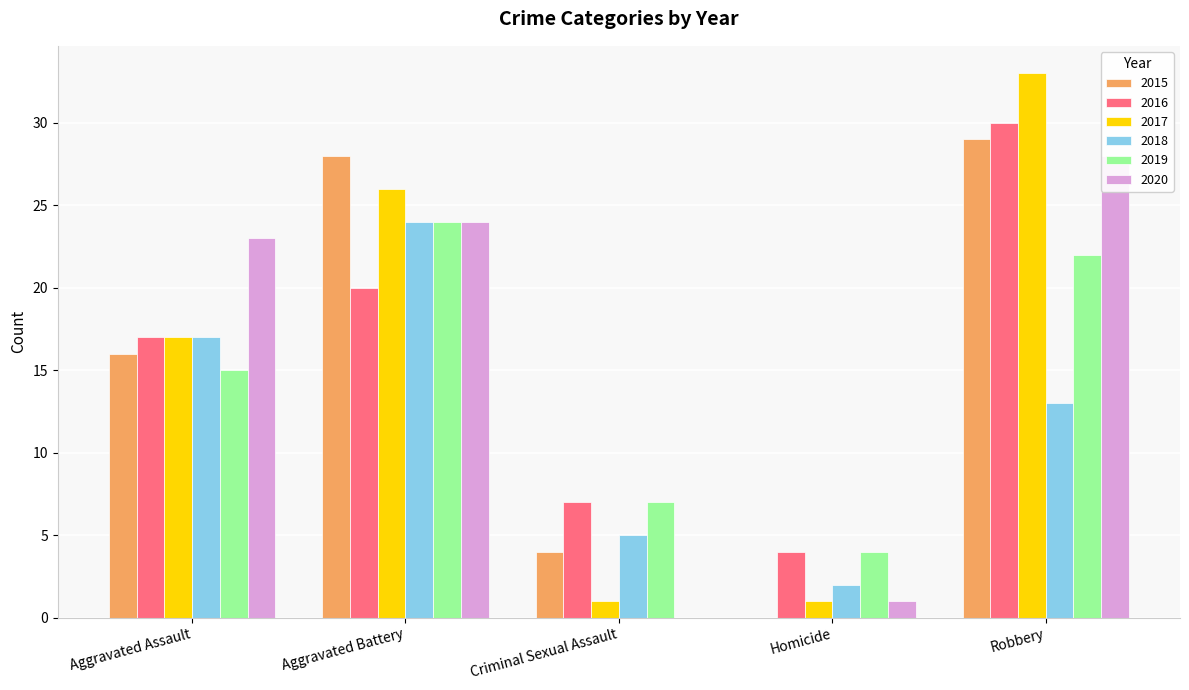

Where is 2016 nearest to the value 17?

Aggravated Assault